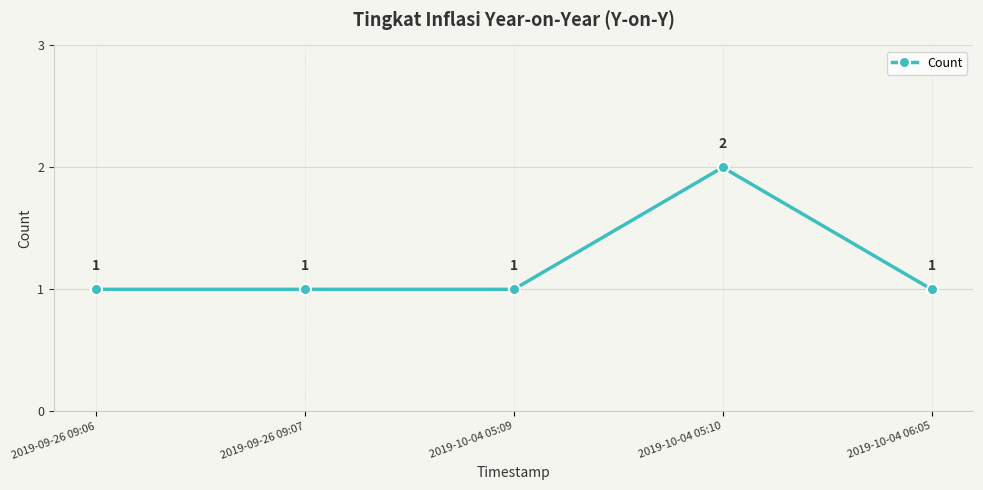

What is the label of the 1st point from the left?

2019-09-26 09:06